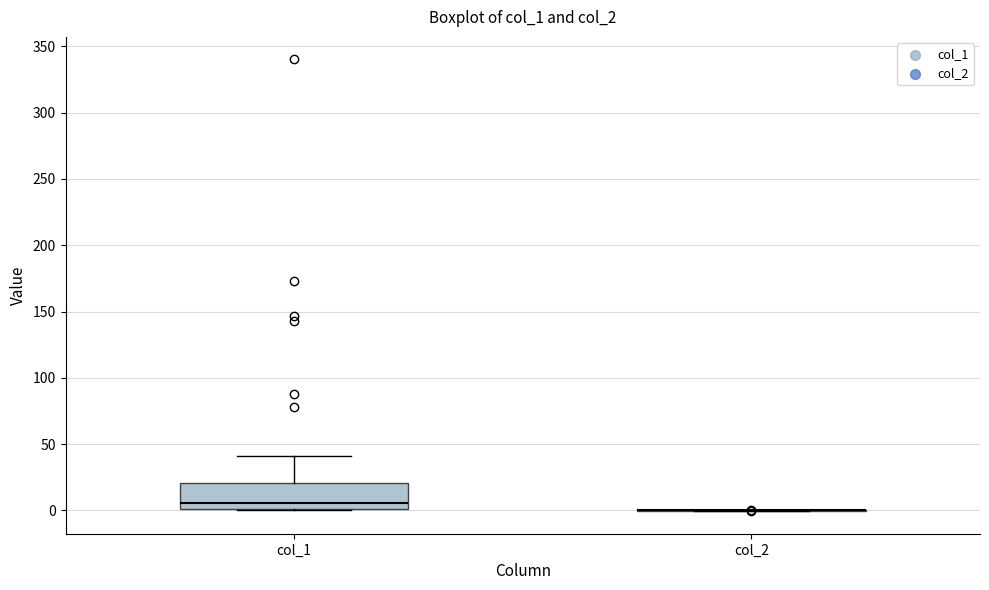

Which box is the tallest, from its lower edge to its upper edge?

col_1